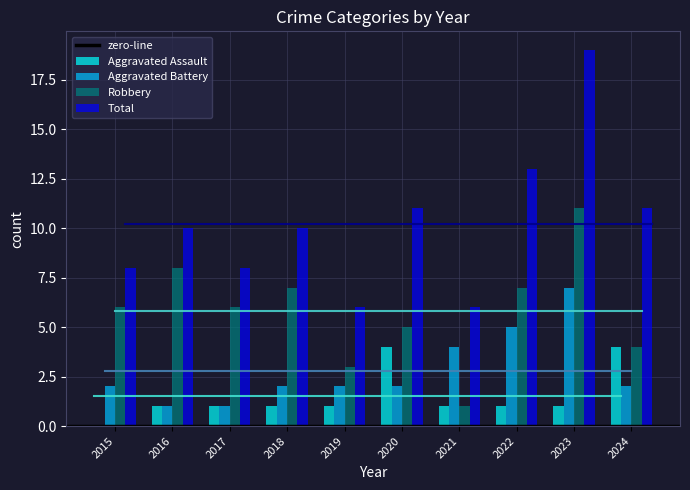

What is the sum of the Aggravated Assault values at 2024 and 2022?

5